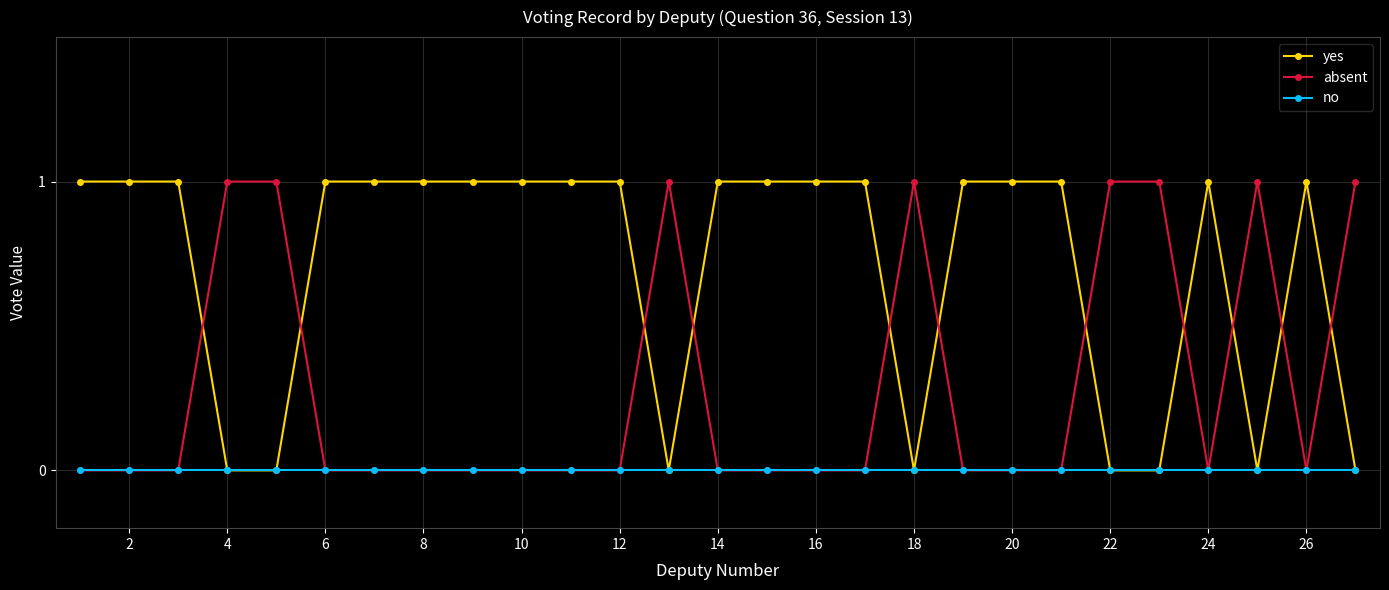

How many intersections are there between yes and absent?

11